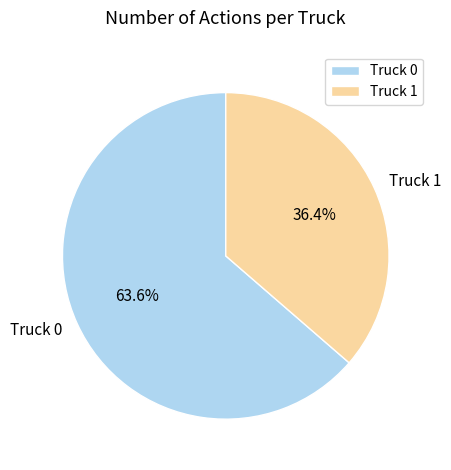

Which has a higher value, Truck 0 or Truck 1?

Truck 0